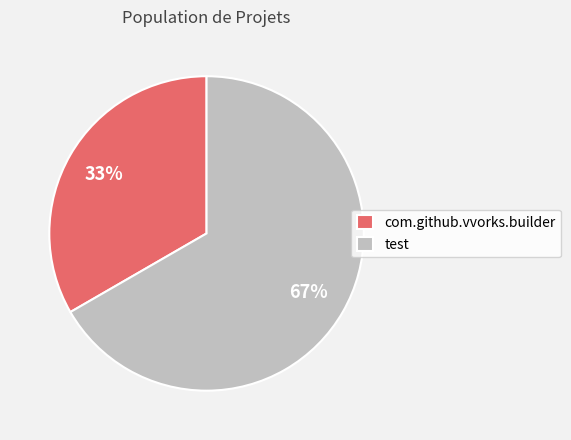

Combined, do com.github.vvorks.builder and test account for over 50%?

Yes